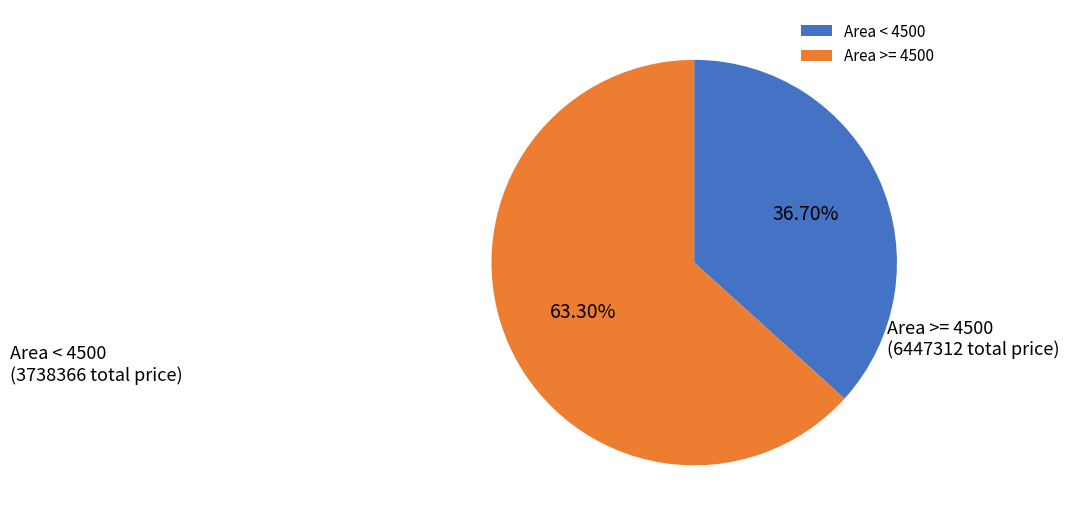

Between Area < 4500 and Area >= 4500, which is larger?

Area >= 4500